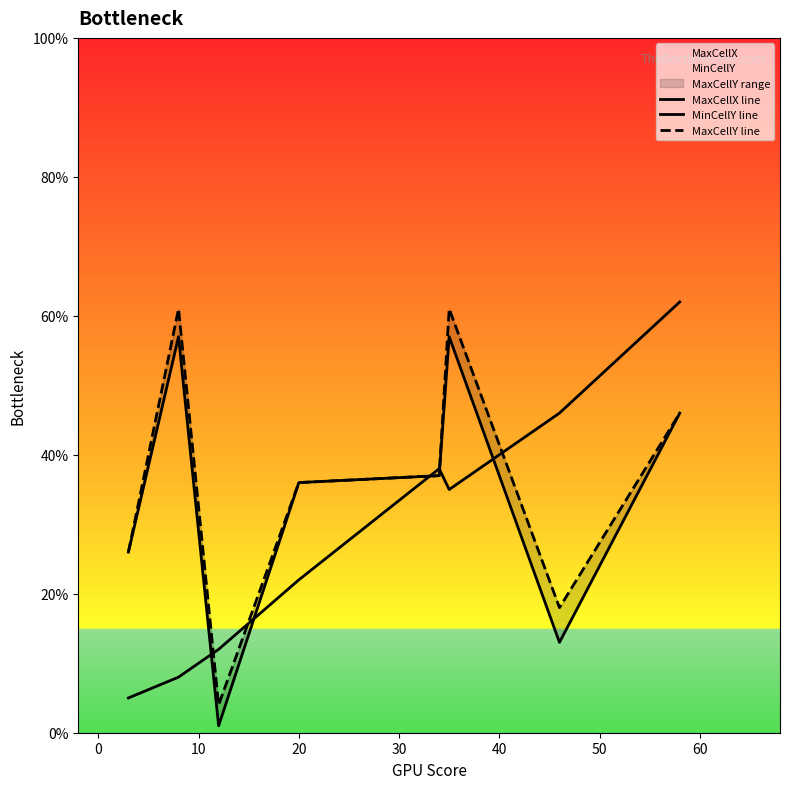

Which series has the largest total across all categories?

MaxCellY line